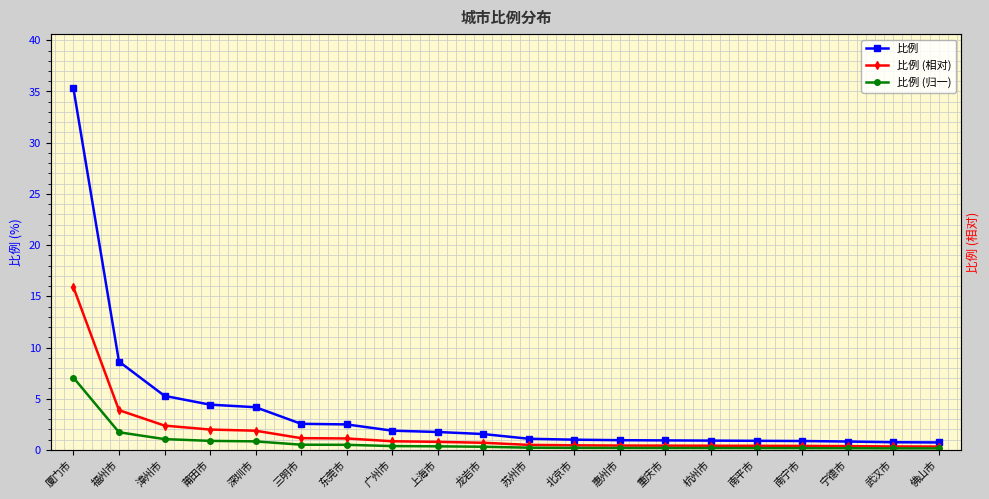

True or false: 比例 (相对) has more than 1 interior local peaks.

False